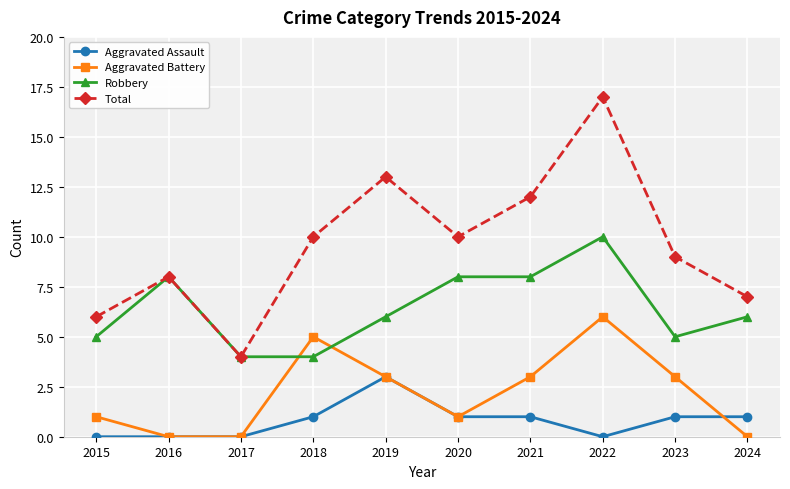

How many lines are shown in the chart?

4